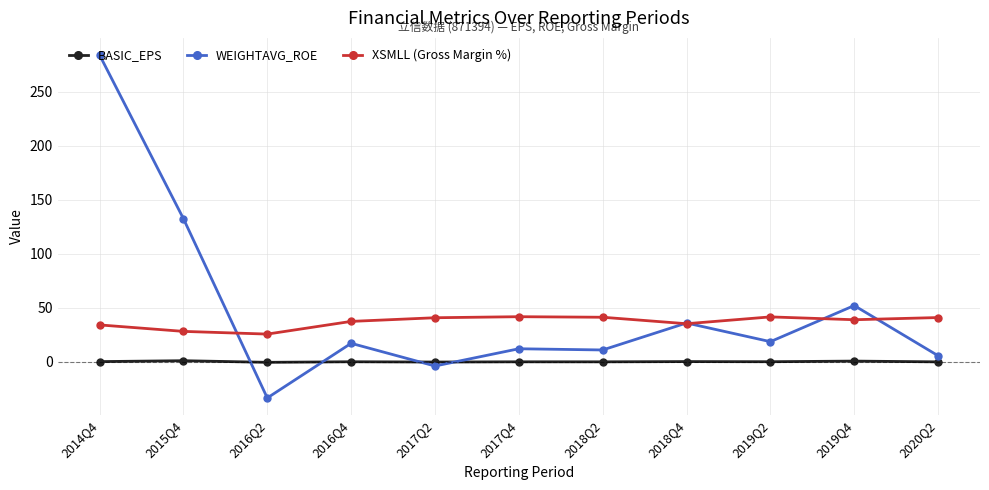

At how many categories does at least one series exceed 60?

2